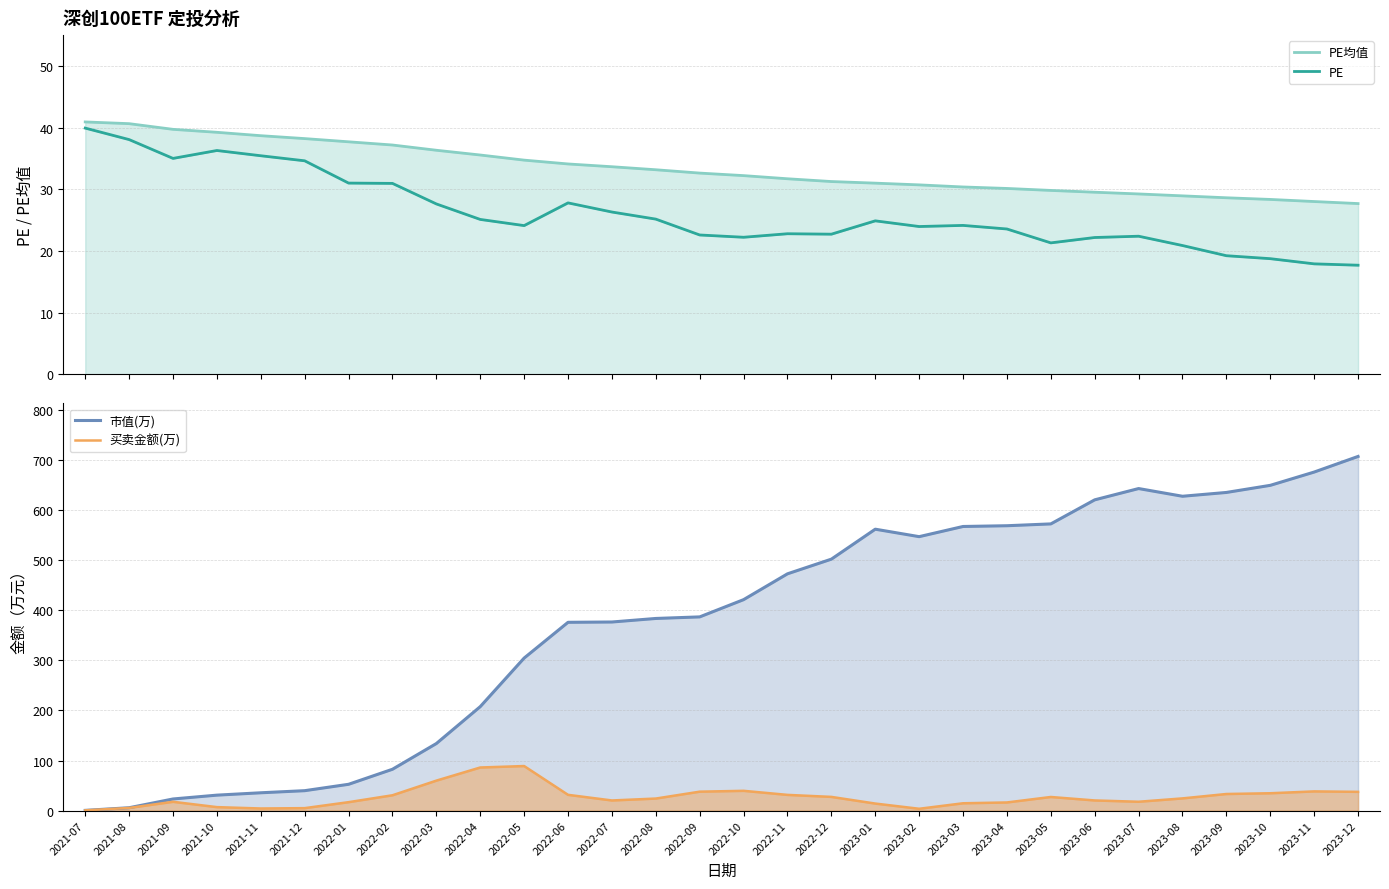

At 2022-10, list the series in order from largest to smallest.

市值(万), 买卖金额(万), PE均值, PE